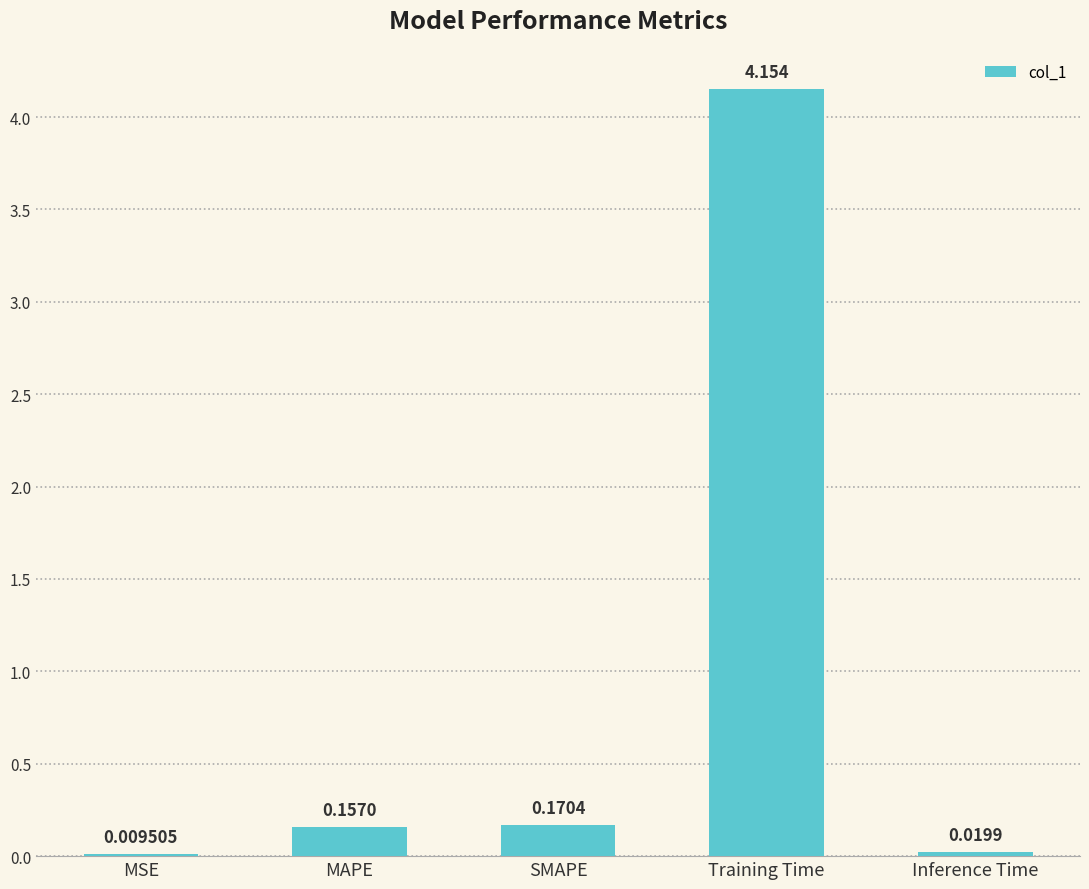

At which category does the chart reach its peak across all series?

Training Time